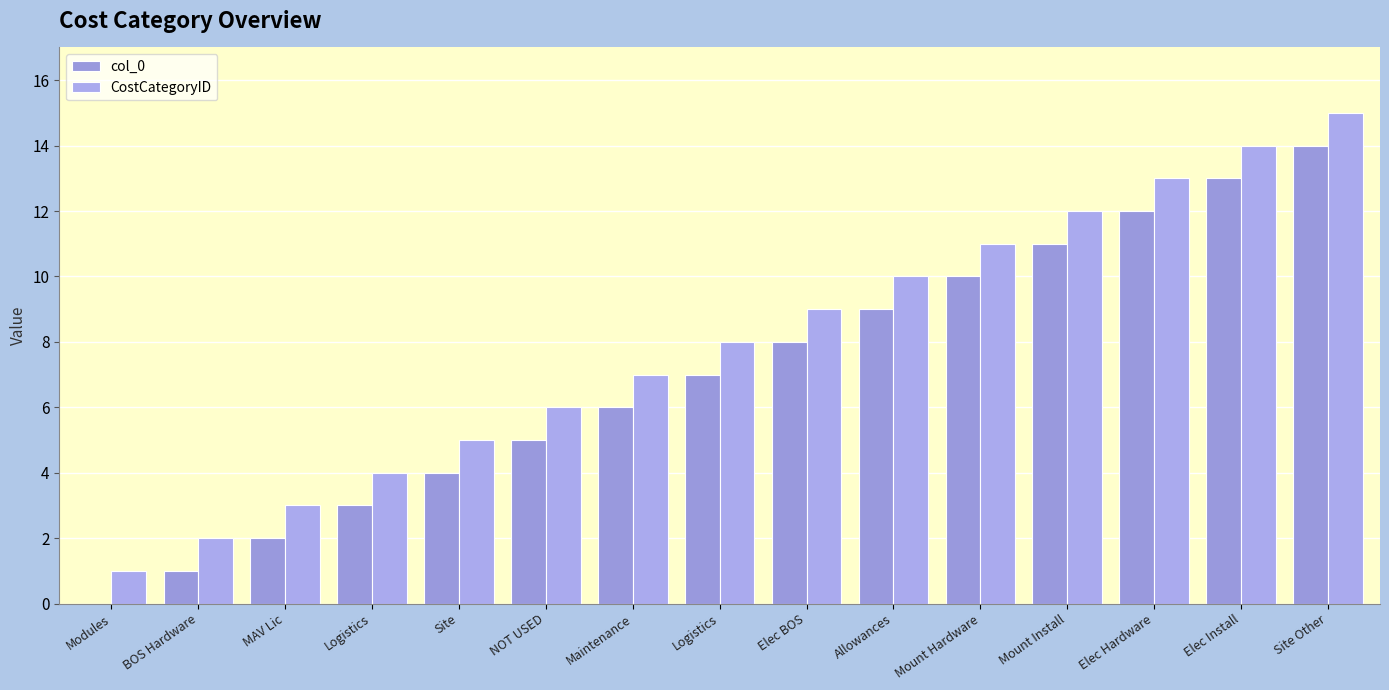

Count the number of categories in the chart.

15